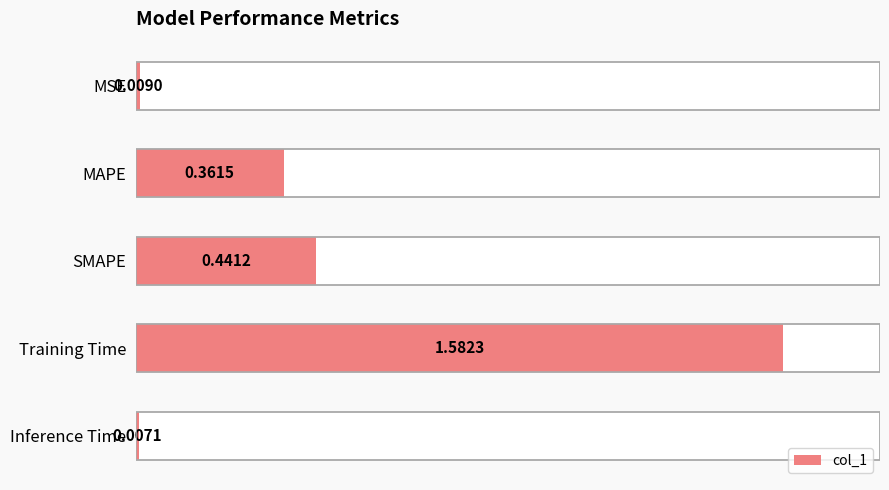

How many bars are there in total?

5